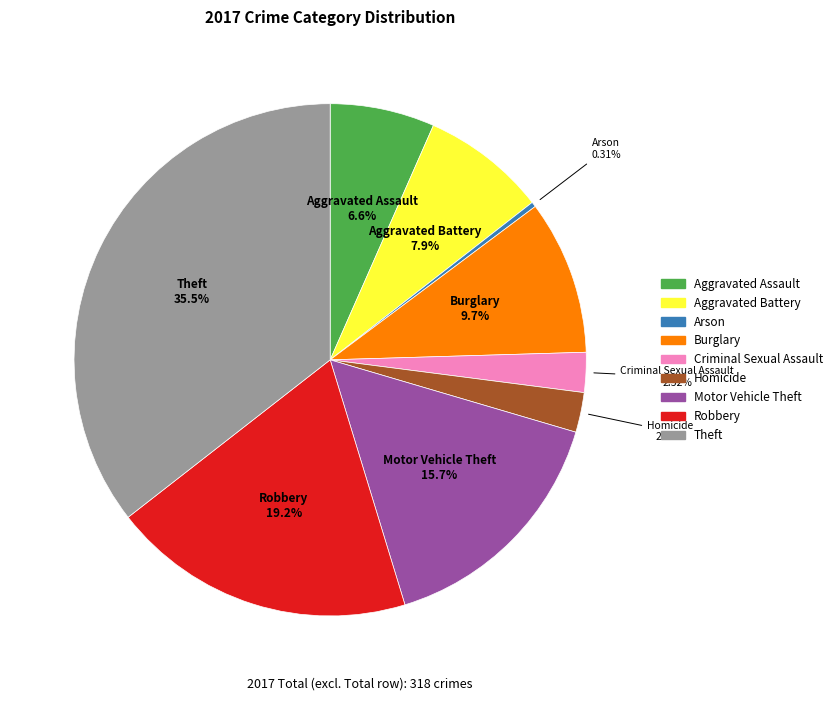

Is the sum of Criminal Sexual Assault and Homicide greater than half?

No